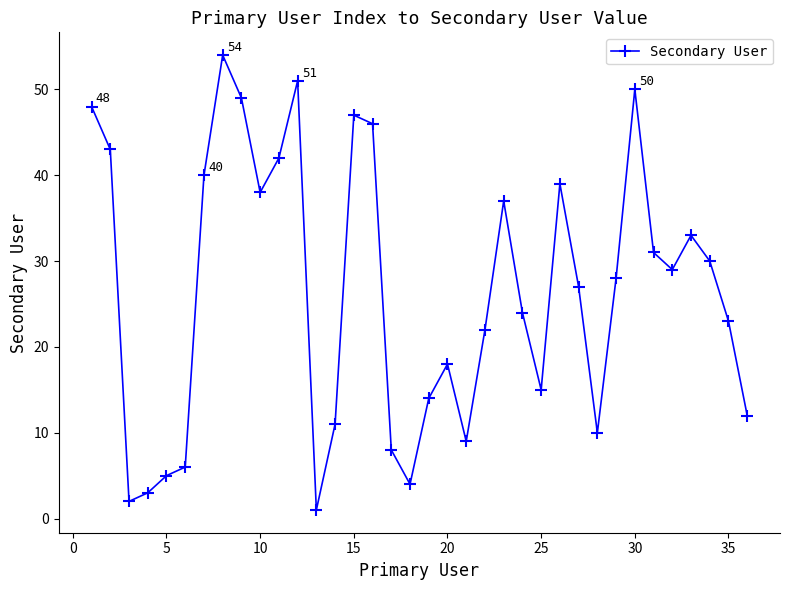

What is the maximum value shown in the chart?

54